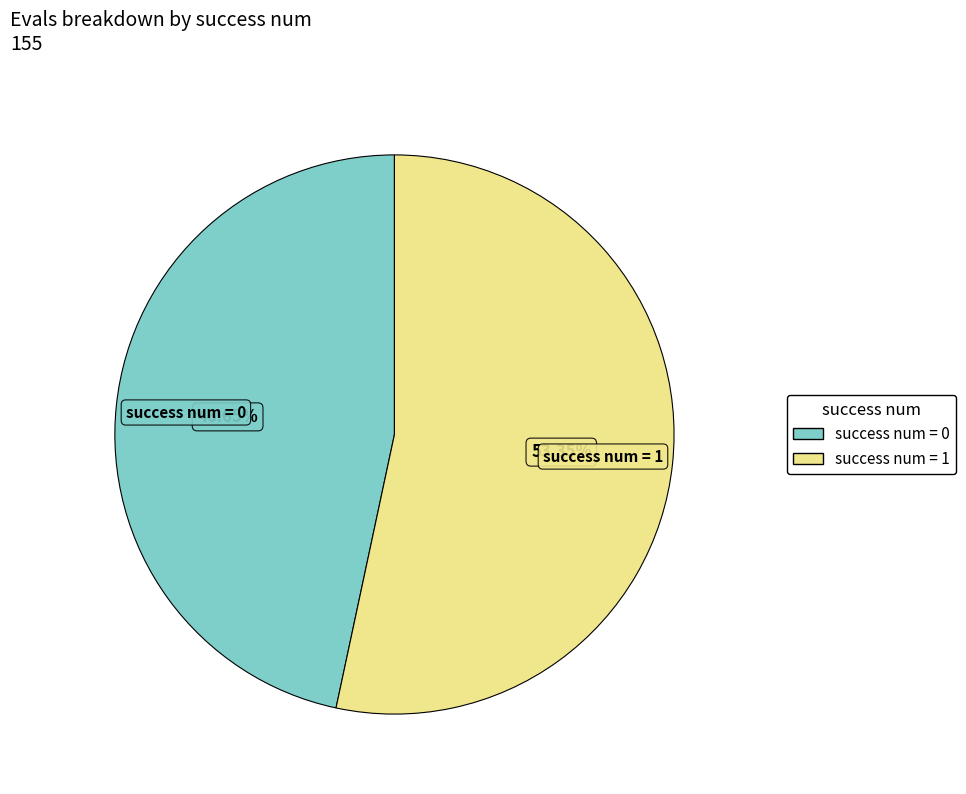

How many slices are in this pie chart?

2